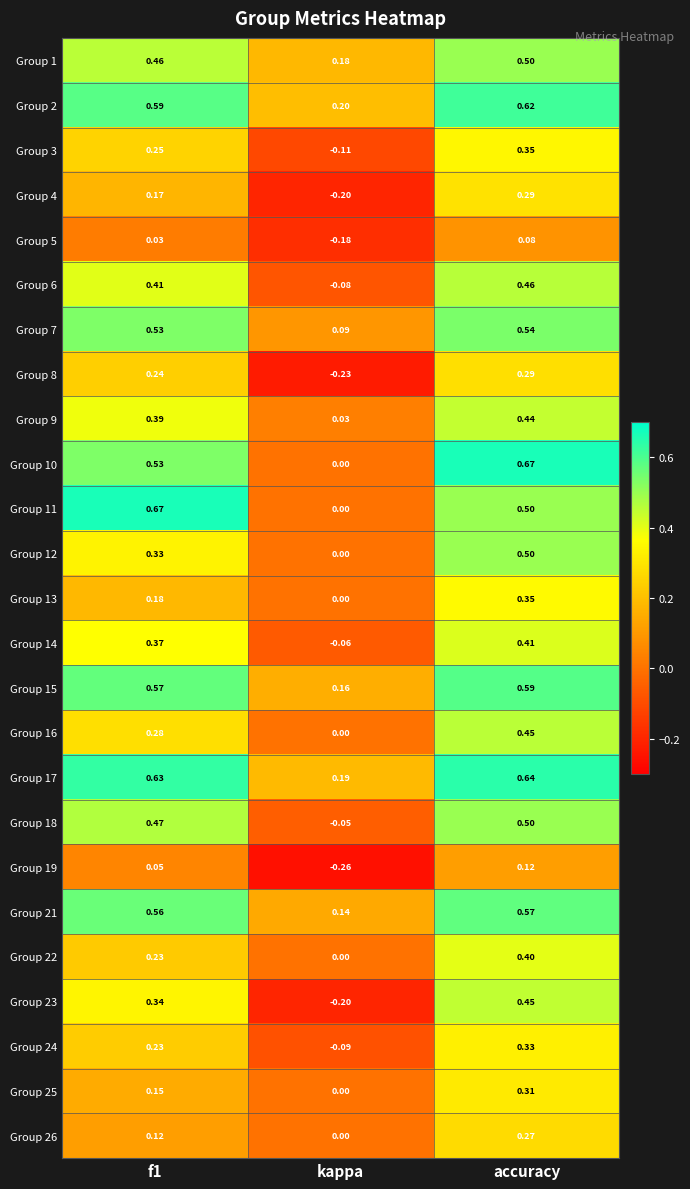

Is the value of Group 14 at accuracy greater than the value of Group 7 at kappa?

Yes